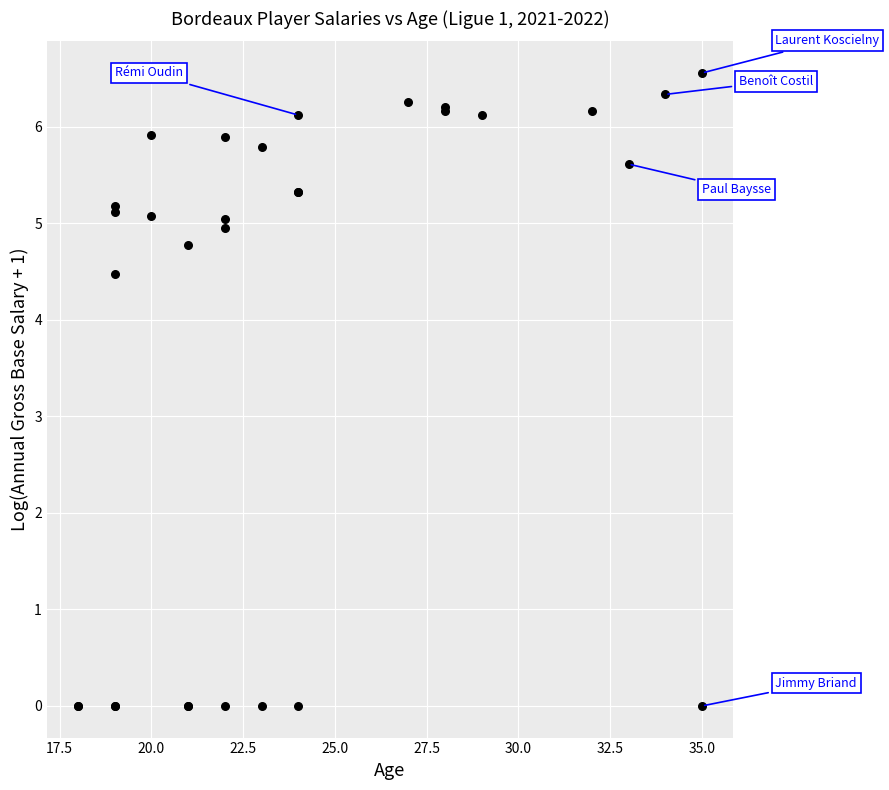

What Y value in the scatter plot is closest to 3?

4.5